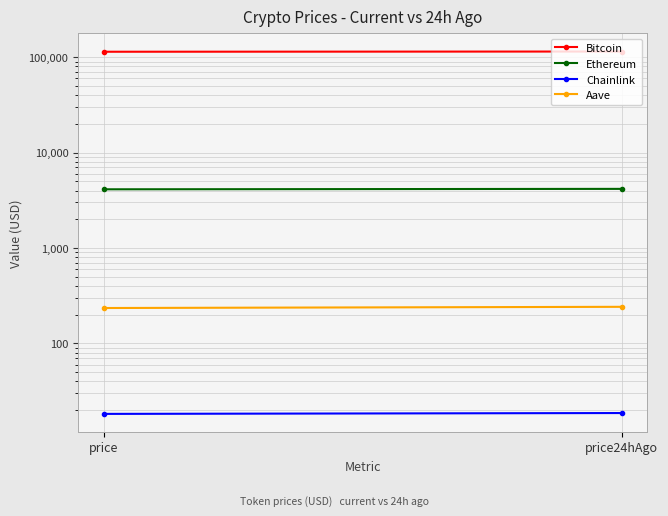

At how many categories does at least one series exceed 96344?

2